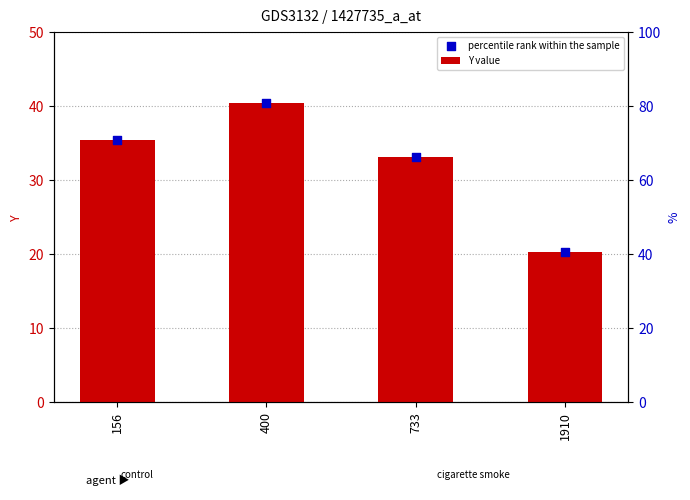

What is the total value across all series at 156?

70.7